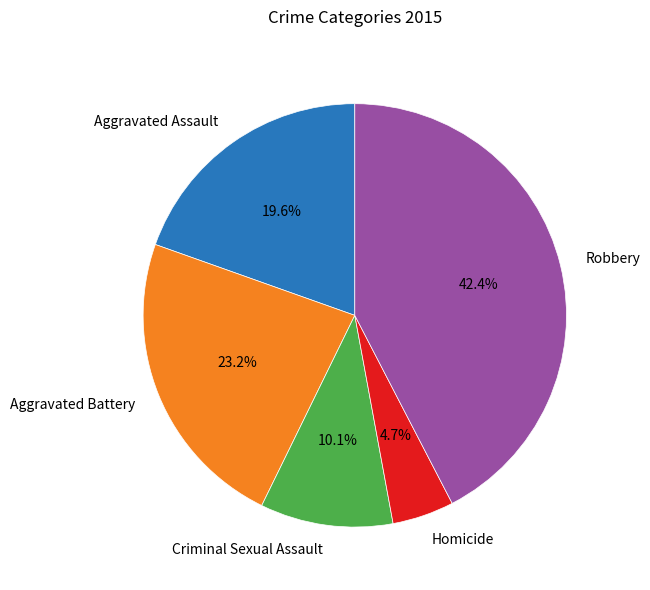

How many segments does this pie chart have?

5